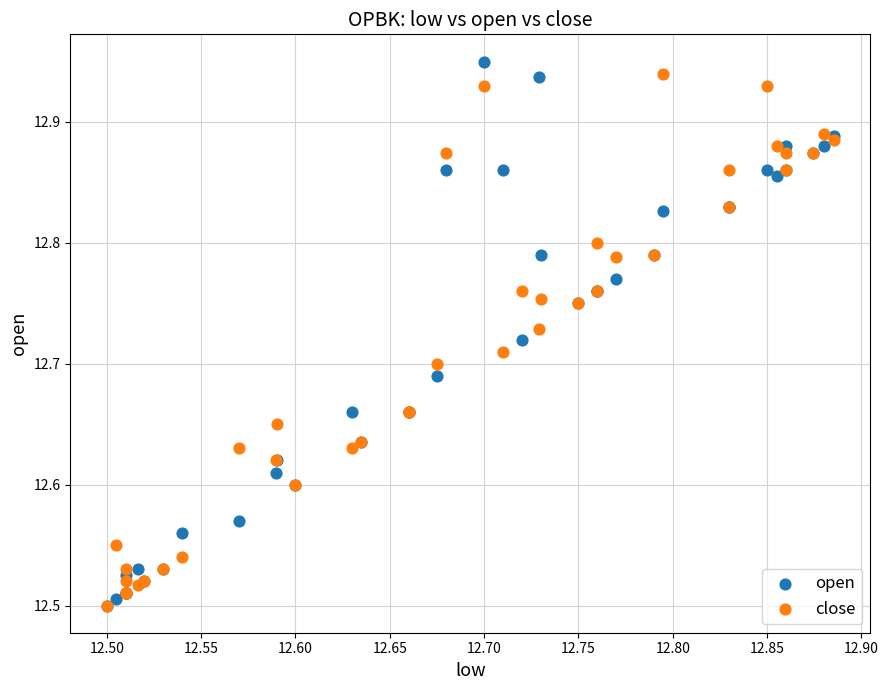

Which series has the widest spread of Y values?

open